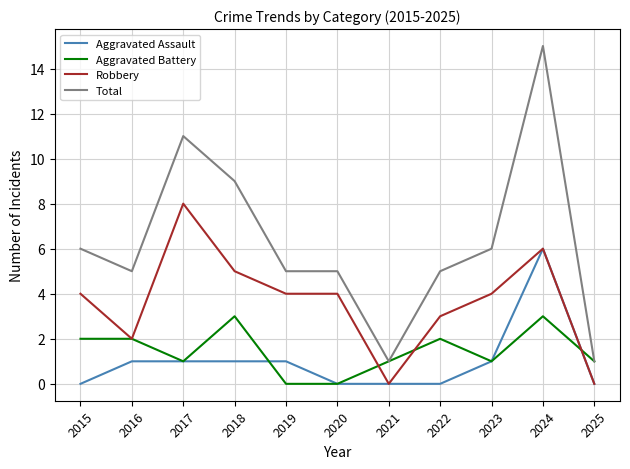

Which category has the highest value across all series?

2024